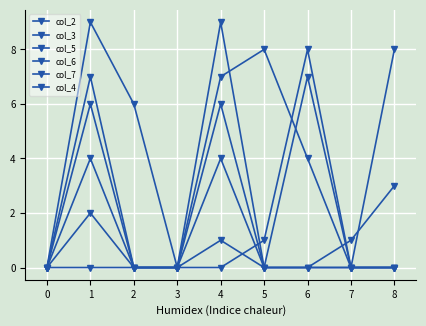

Is this an area chart (filled region under the line)?

No